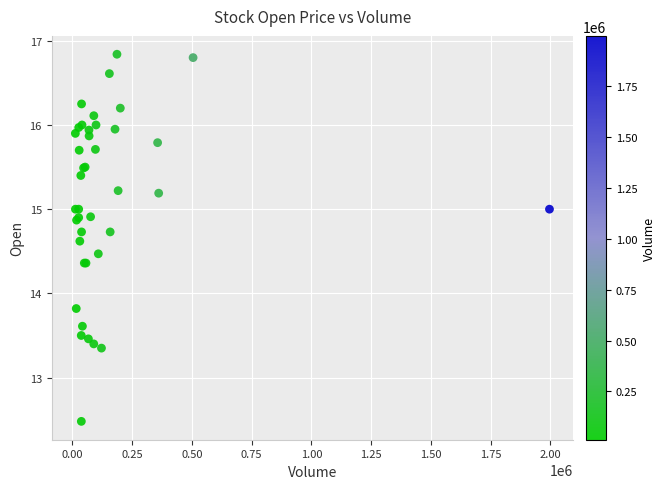

What Y value in the scatter plot is closest to 14?

13.8